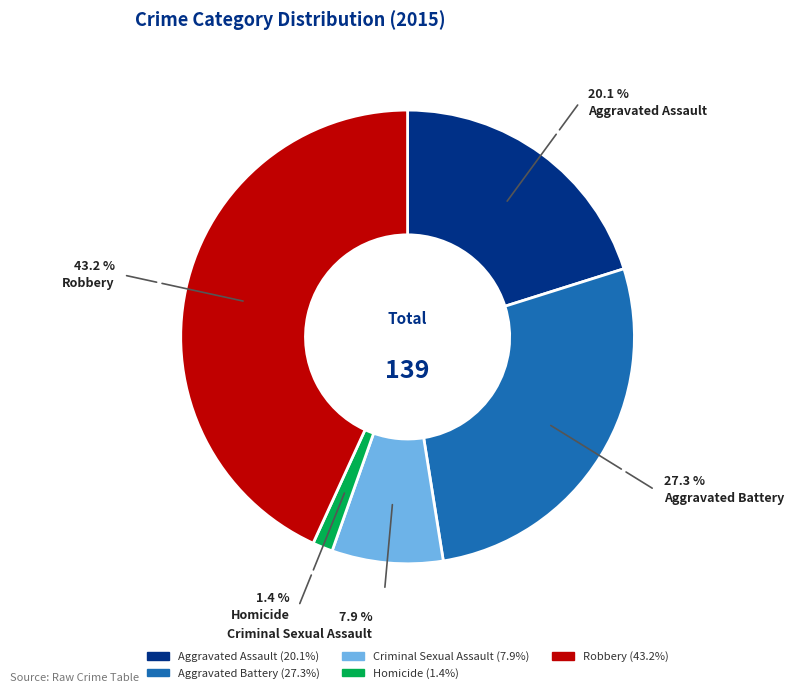

Which category has the biggest portion of the pie?

Robbery